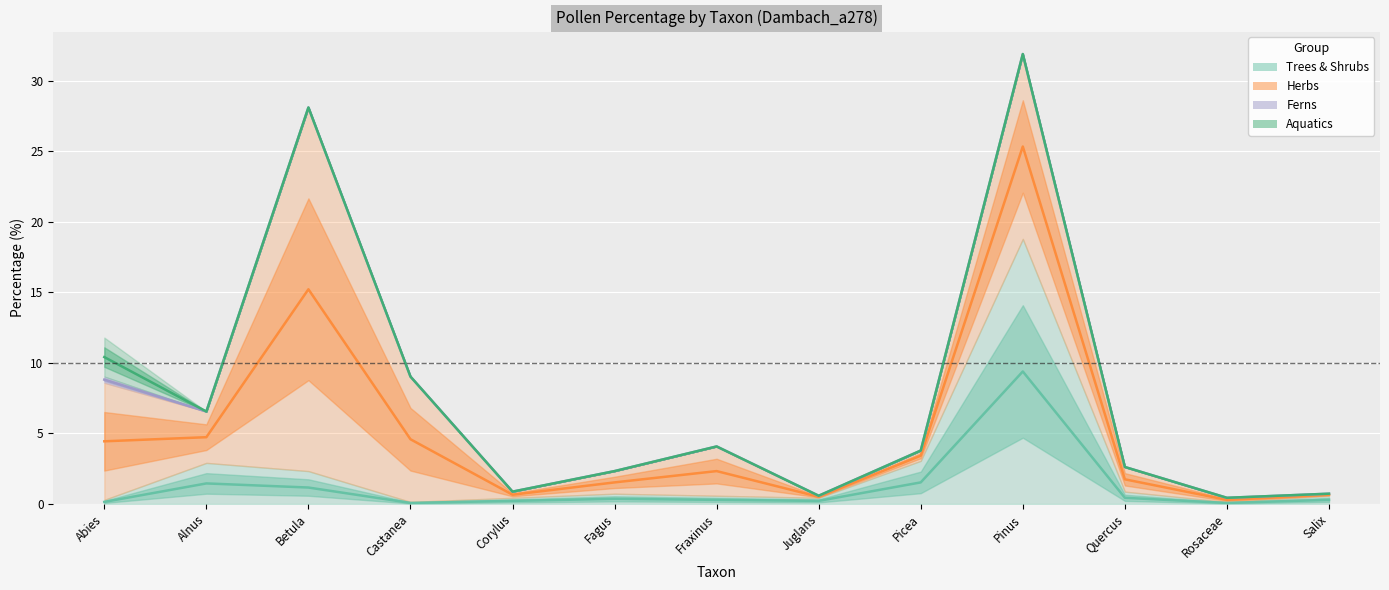

Where does the Aquatics series first go above 3?

Abies